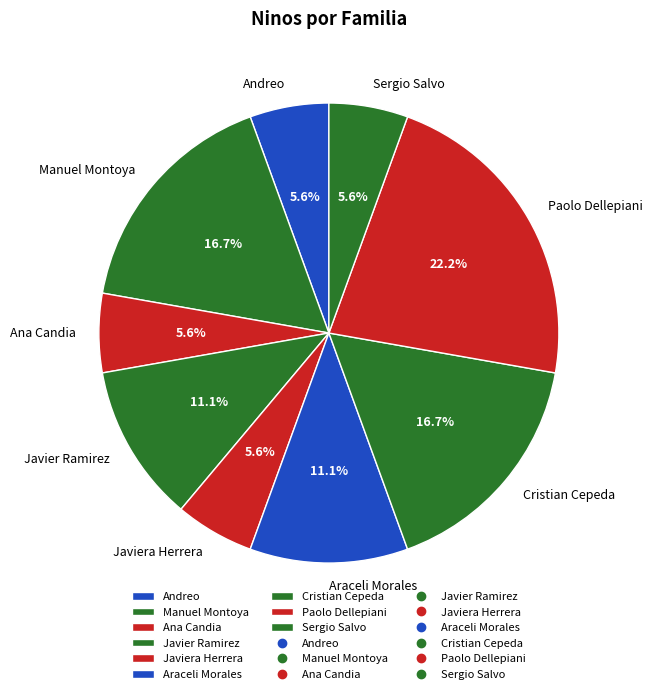

Which slice is the largest?

Paolo Dellepiani